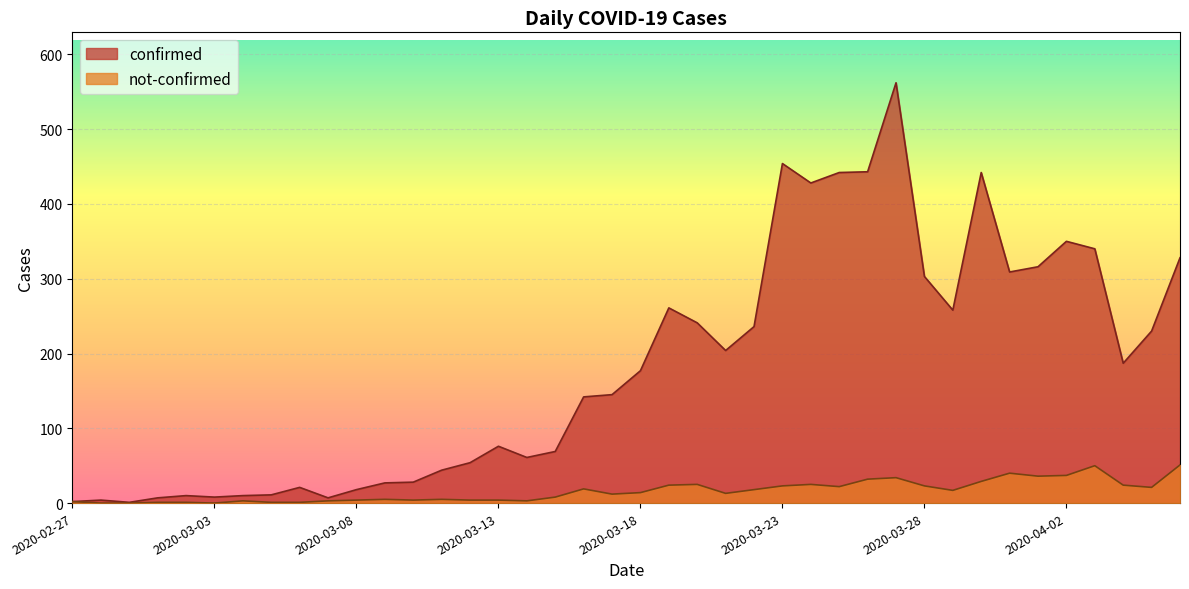

What is the value of the confirmed point at the 17th from the left?

61